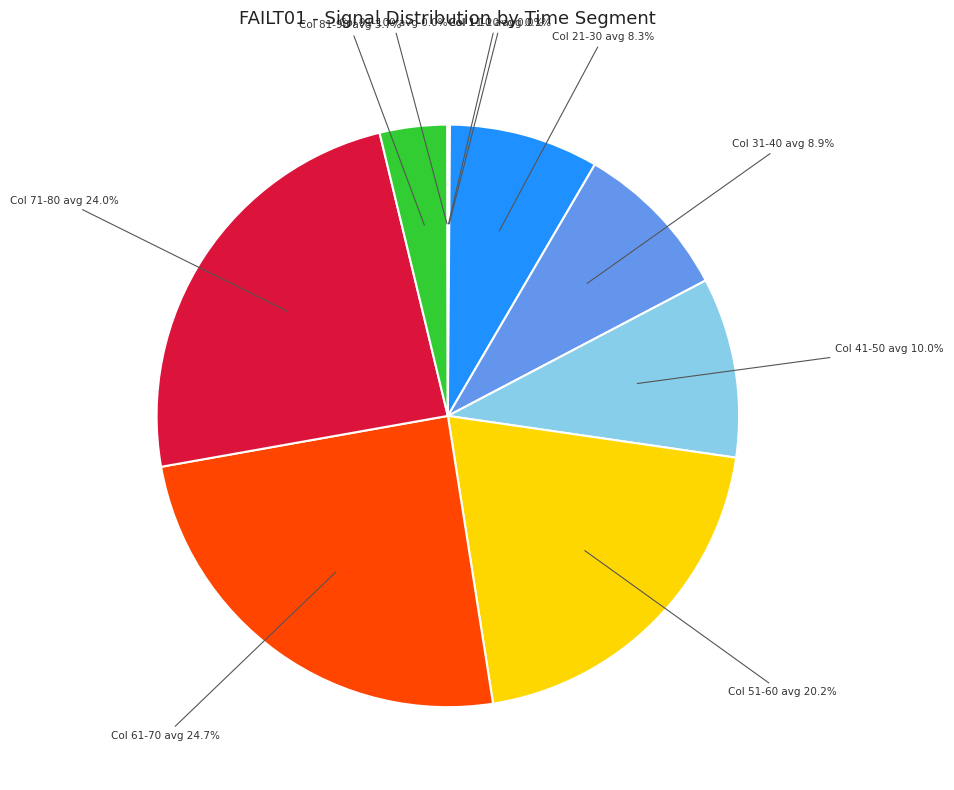

To the nearest percent, what is the difference between the largest and smallest slice percentages?

25%